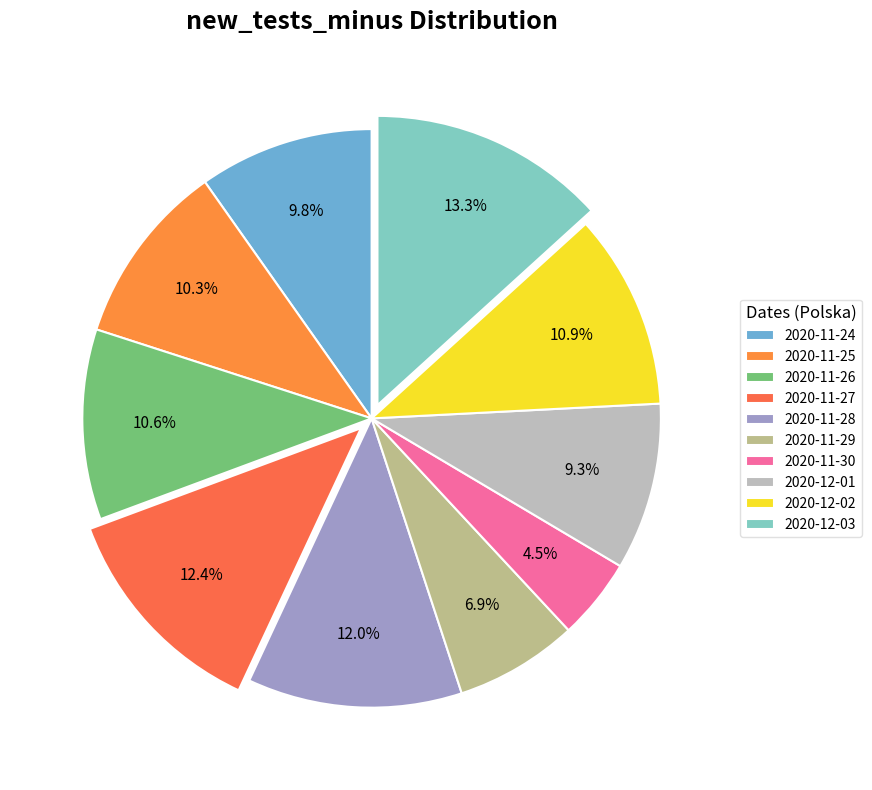

How many segments does this pie chart have?

10